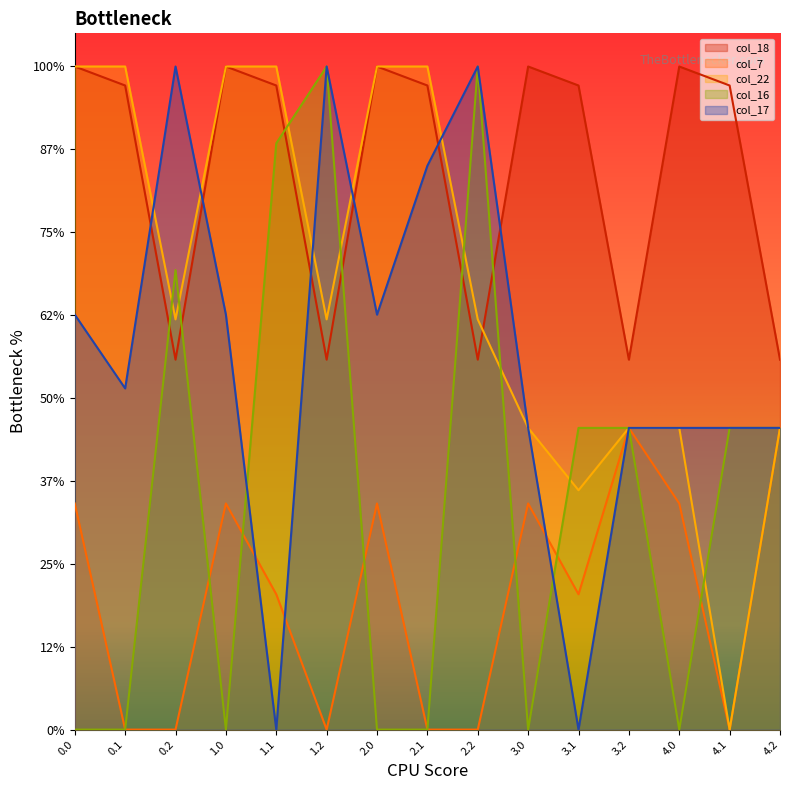

Is the value of col_17 at 2.1 greater than the value of col_18 at 0.1?

No